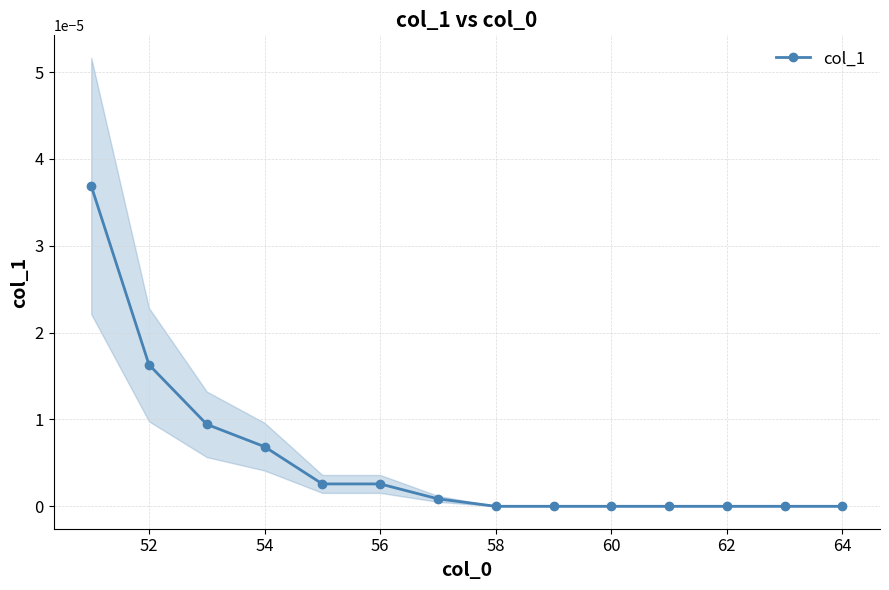

True or false: col_1 has a value of 0.0 at 58.

True